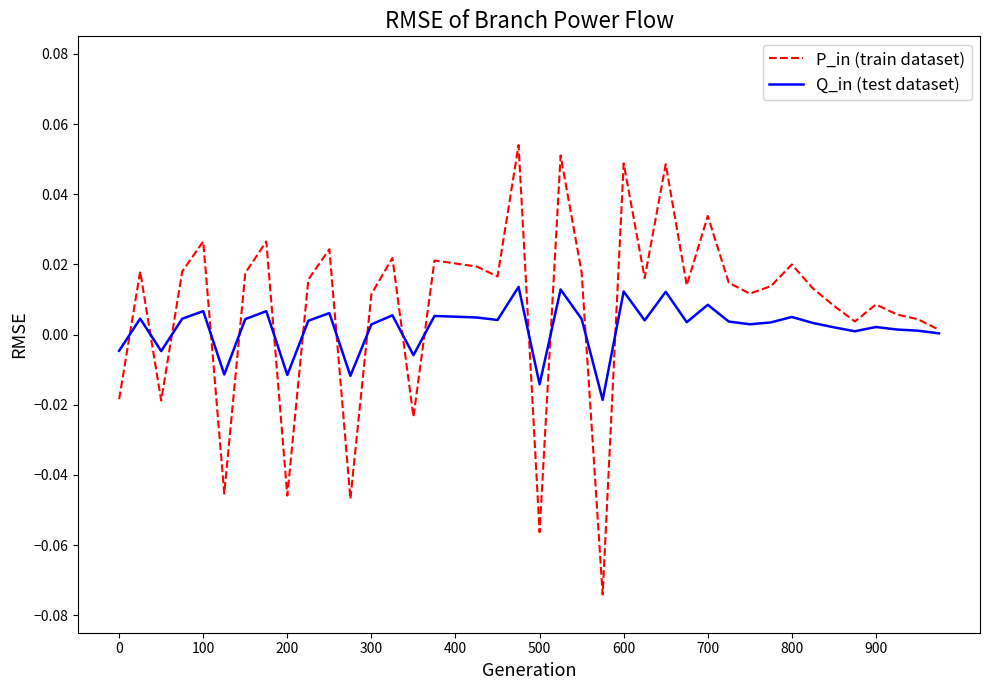

Which series has the largest range (max minus min)?

P_in (train dataset)